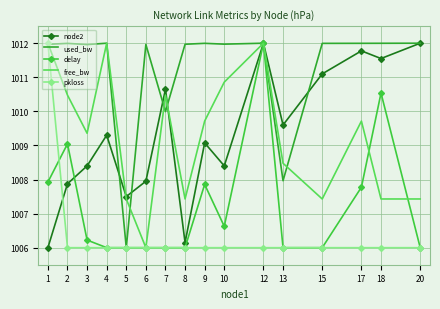

How many intersections are there between pkloss and node2?

1